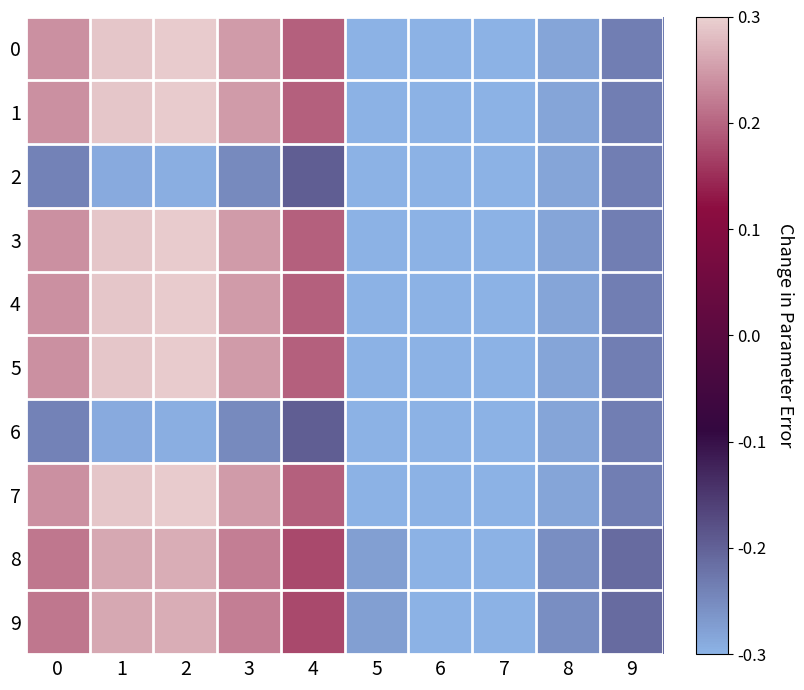

Reading left to right, list all the values displayed in this chart.

0: 0=0.2	1=0.3	2=0.3	3=0.2	4=0.2	5=-0.3	6=-0.3	7=-0.3	8=-0.3	9=-0.2
1: 0=0.2	1=0.3	2=0.3	3=0.2	4=0.2	5=-0.3	6=-0.3	7=-0.3	8=-0.3	9=-0.2
2: 0=-0.2	1=-0.3	2=-0.3	3=-0.2	4=-0.2	5=-0.3	6=-0.3	7=-0.3	8=-0.3	9=-0.2
3: 0=0.2	1=0.3	2=0.3	3=0.2	4=0.2	5=-0.3	6=-0.3	7=-0.3	8=-0.3	9=-0.2
4: 0=0.2	1=0.3	2=0.3	3=0.2	4=0.2	5=-0.3	6=-0.3	7=-0.3	8=-0.3	9=-0.2
5: 0=0.2	1=0.3	2=0.3	3=0.2	4=0.2	5=-0.3	6=-0.3	7=-0.3	8=-0.3	9=-0.2
6: 0=-0.2	1=-0.3	2=-0.3	3=-0.2	4=-0.2	5=-0.3	6=-0.3	7=-0.3	8=-0.3	9=-0.2
7: 0=0.2	1=0.3	2=0.3	3=0.2	4=0.2	5=-0.3	6=-0.3	7=-0.3	8=-0.3	9=-0.2
8: 0=0.2	1=0.3	2=0.3	3=0.2	4=0.2	5=-0.3	6=-0.3	7=-0.3	8=-0.3	9=-0.2
9: 0=0.2	1=0.3	2=0.3	3=0.2	4=0.2	5=-0.3	6=-0.3	7=-0.3	8=-0.3	9=-0.2